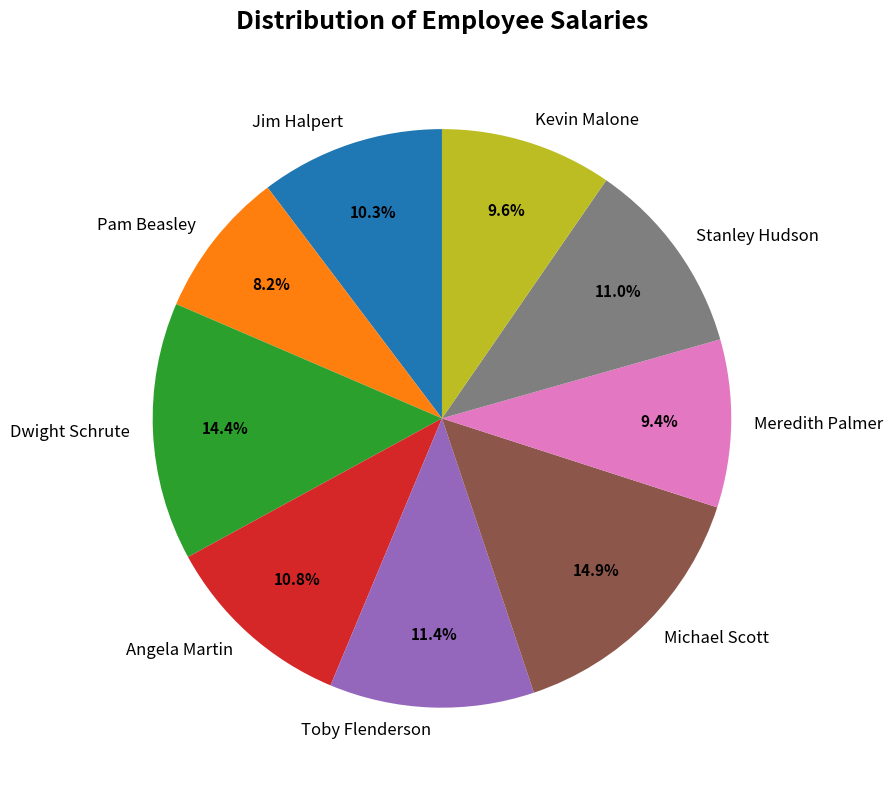

Does any single category account for the majority?

No